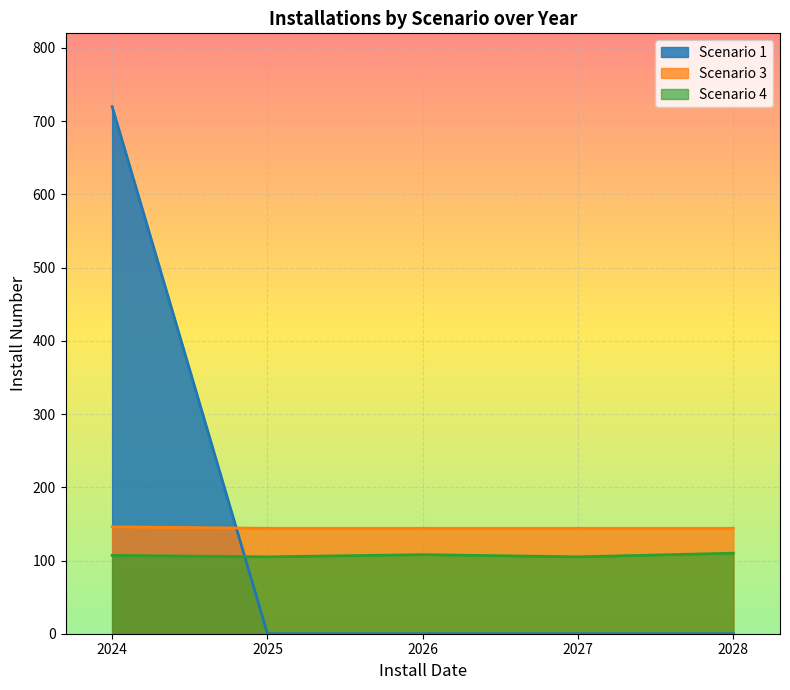

The value of InstallNumber at 2026 is -247. True or false?

False